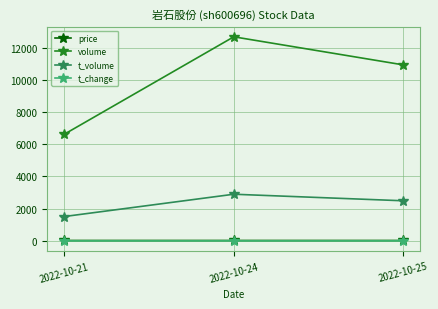

The value of volume at 2022-10-24 is 2772.2. True or false?

False